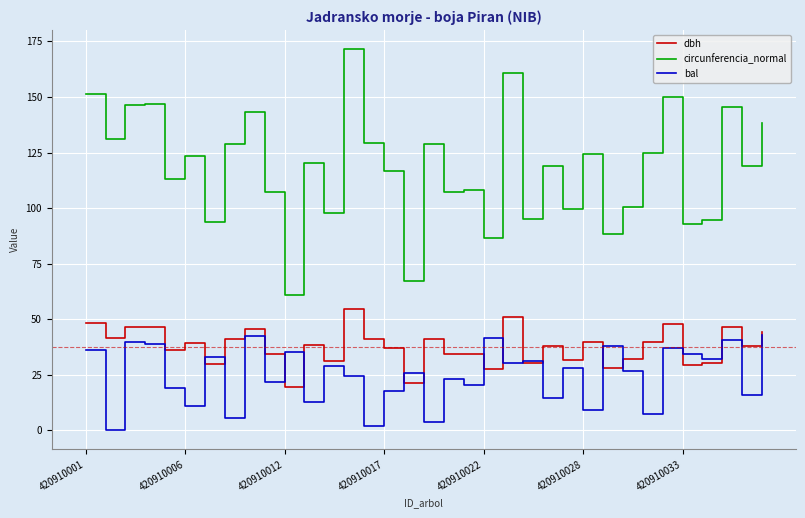

What is the lowest value of the circunferencia_normal series?

60.8